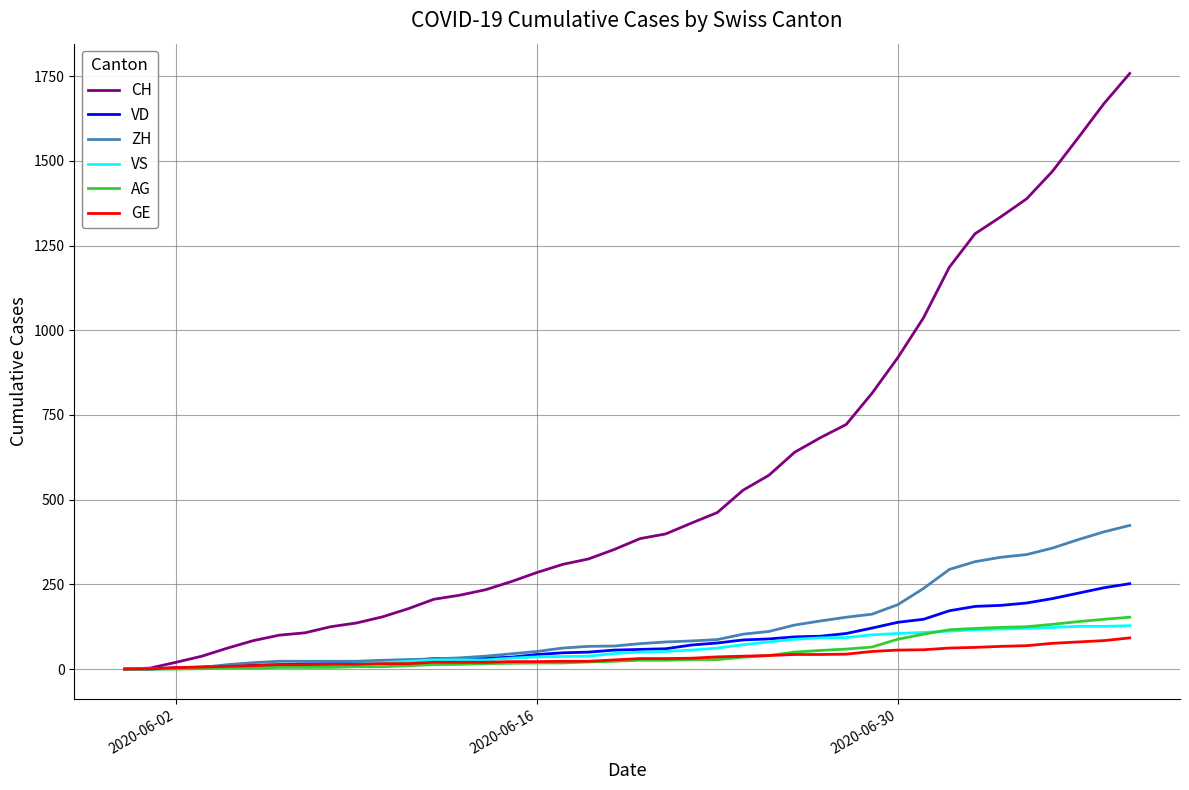

Which series has the largest total across all categories?

CH